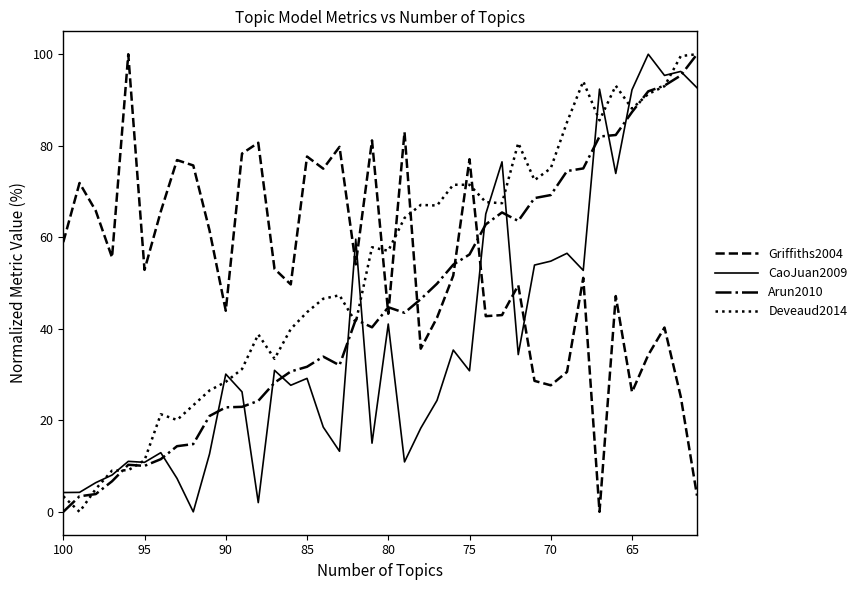

How many data points does each series have?

40